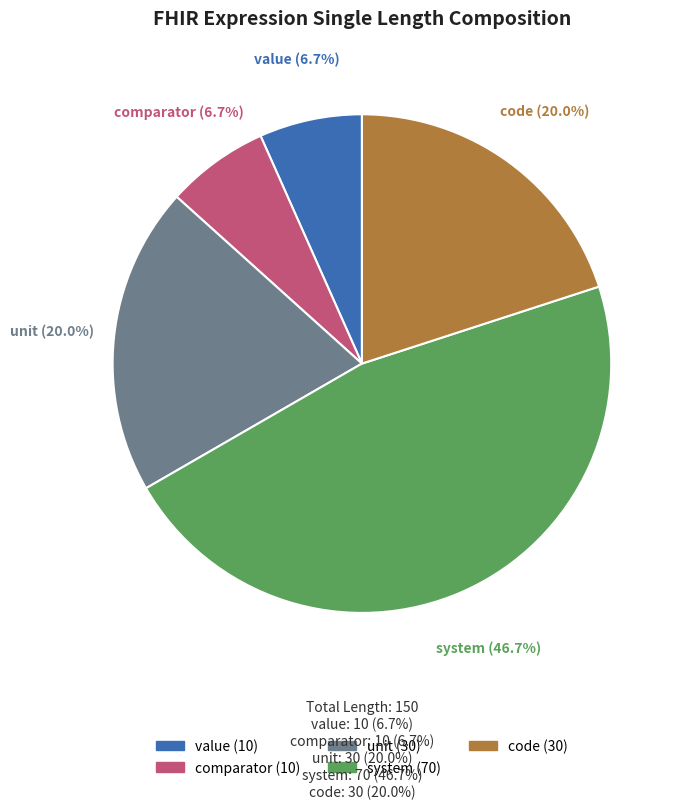

How much of the chart is everything except system?

53.3%